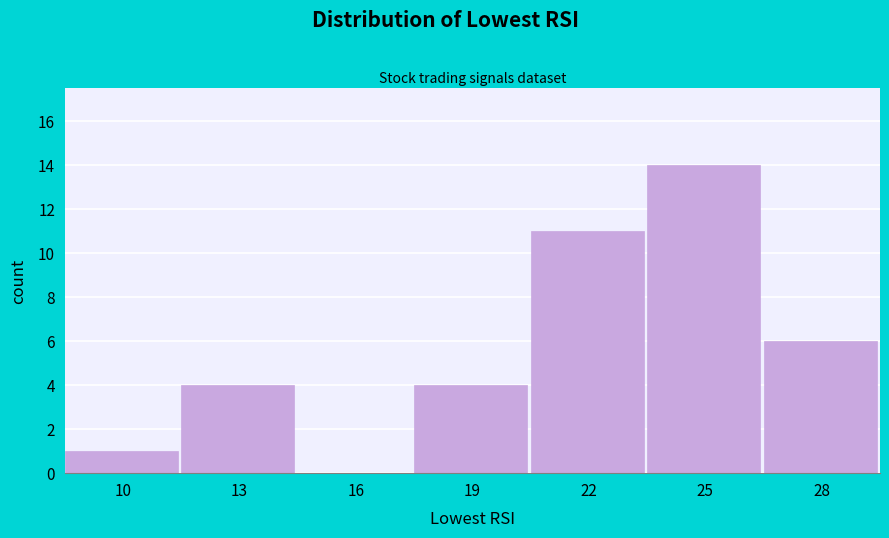

Reading left to right, list all the values displayed in this chart.

10=1	13=4	16=0	19=4	22=11	25=14	28=6